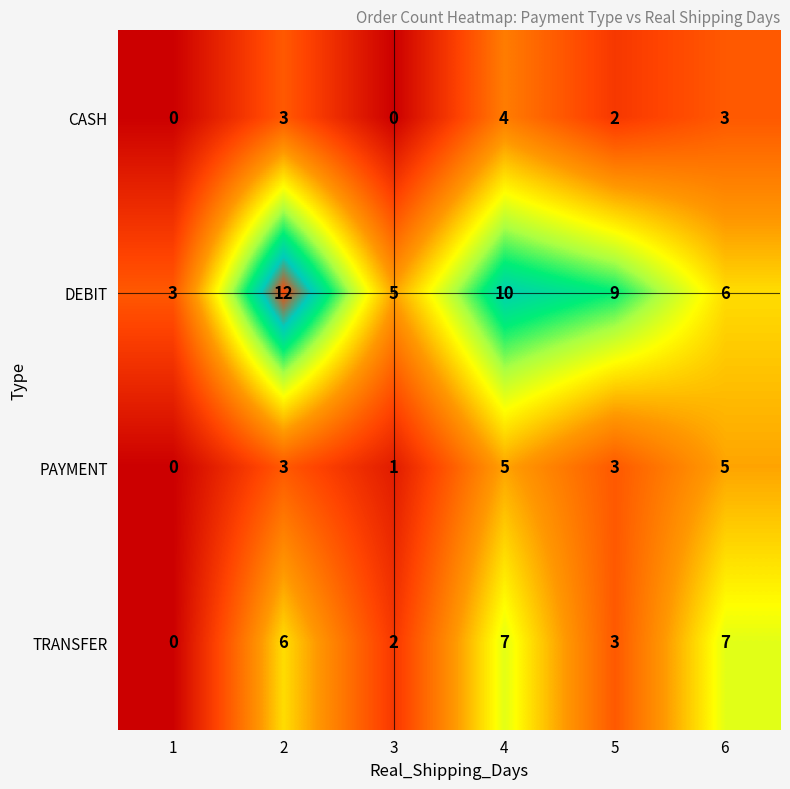

How many data points in CASH are less than 3?

3